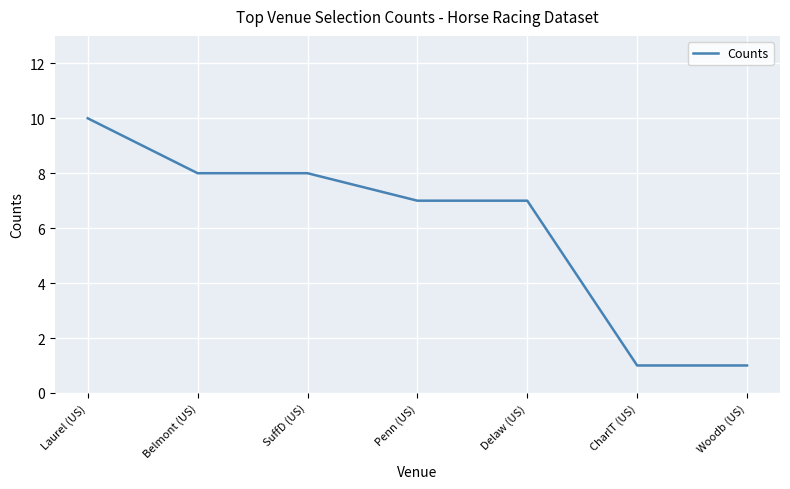

What is the greatest value displayed?

10